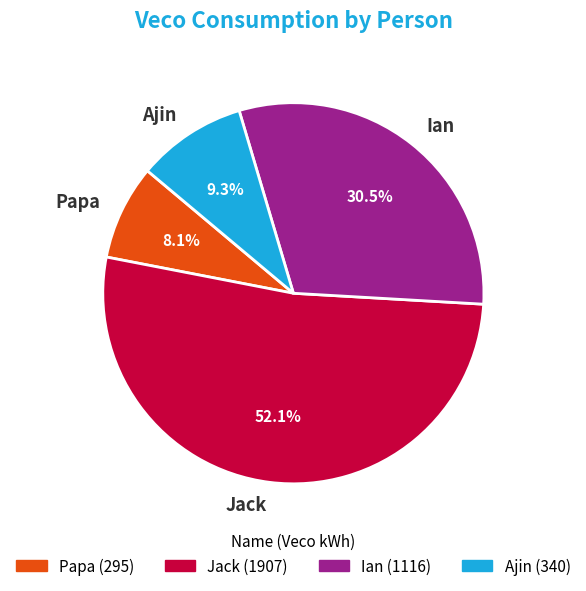

Between Jack and Papa, which is larger?

Jack